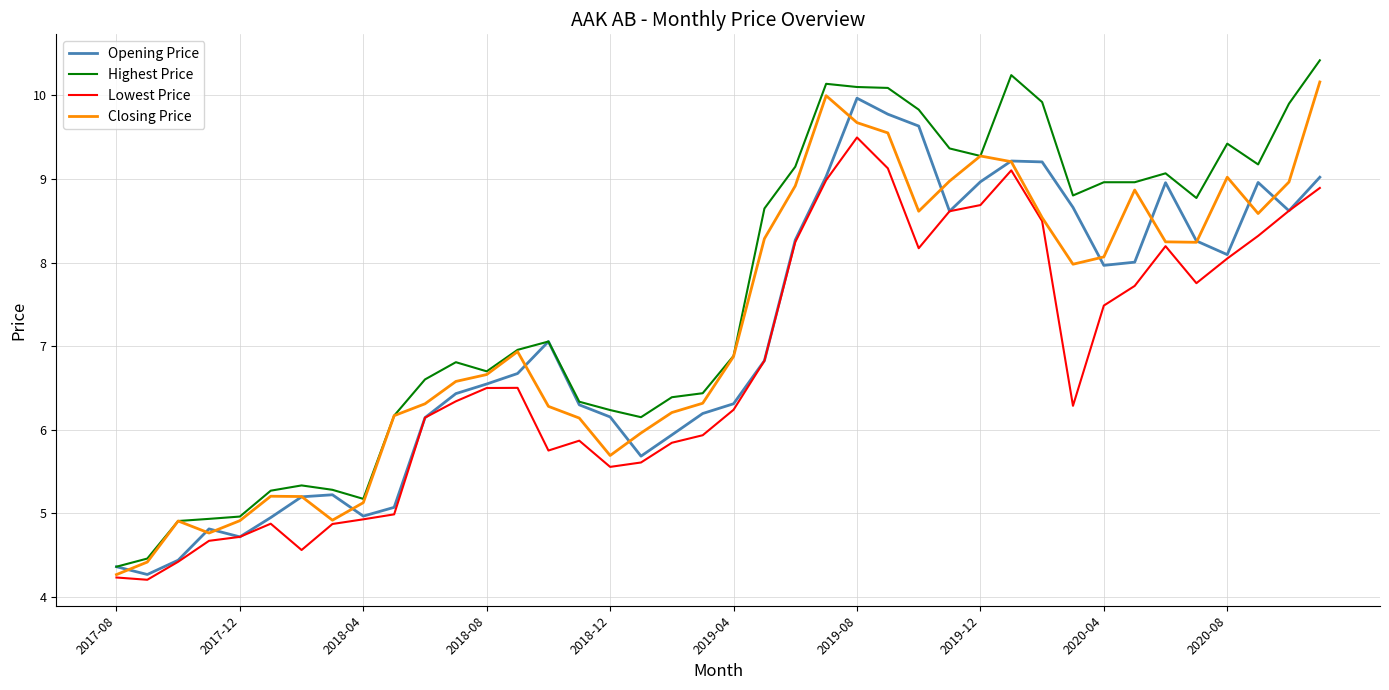

What is the minimum value shown in the chart?

4.2